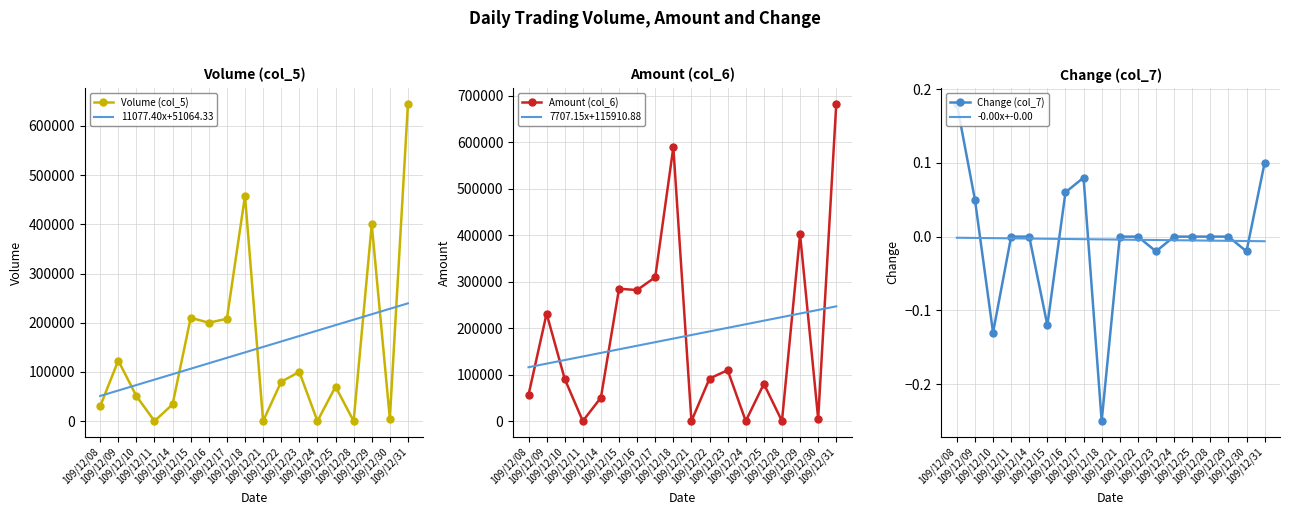

What is the spread (max minus min) of values at 109/12/17?

309680.0